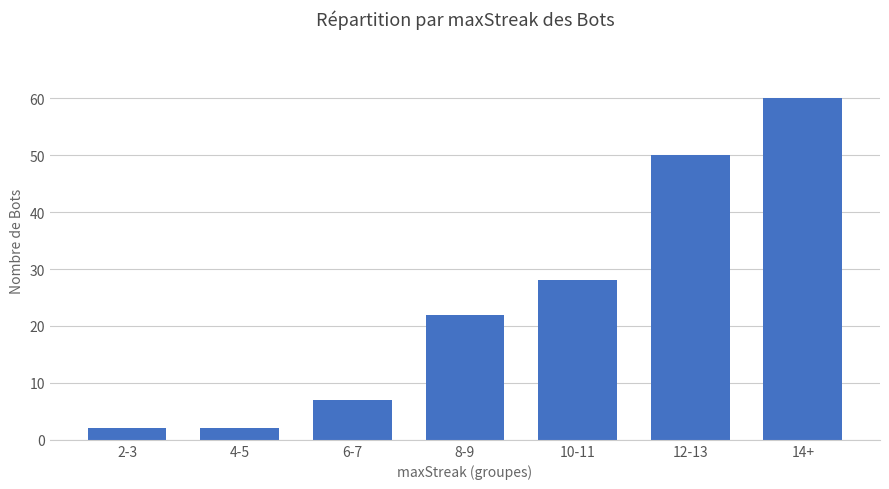

Read the value at 2-3.

2